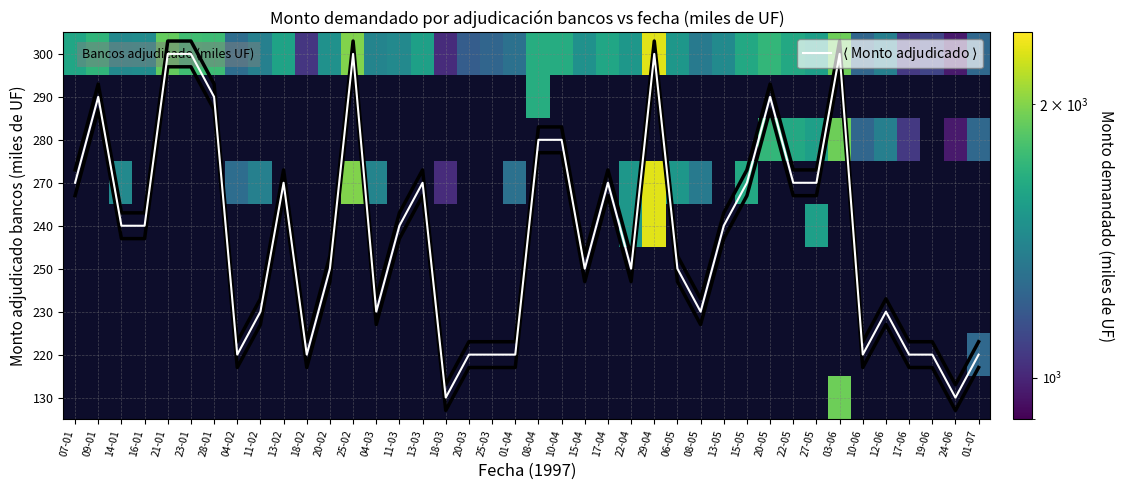

How many data points in $\langle$ Monto adjudicado $\rangle$ are less than 4?

17